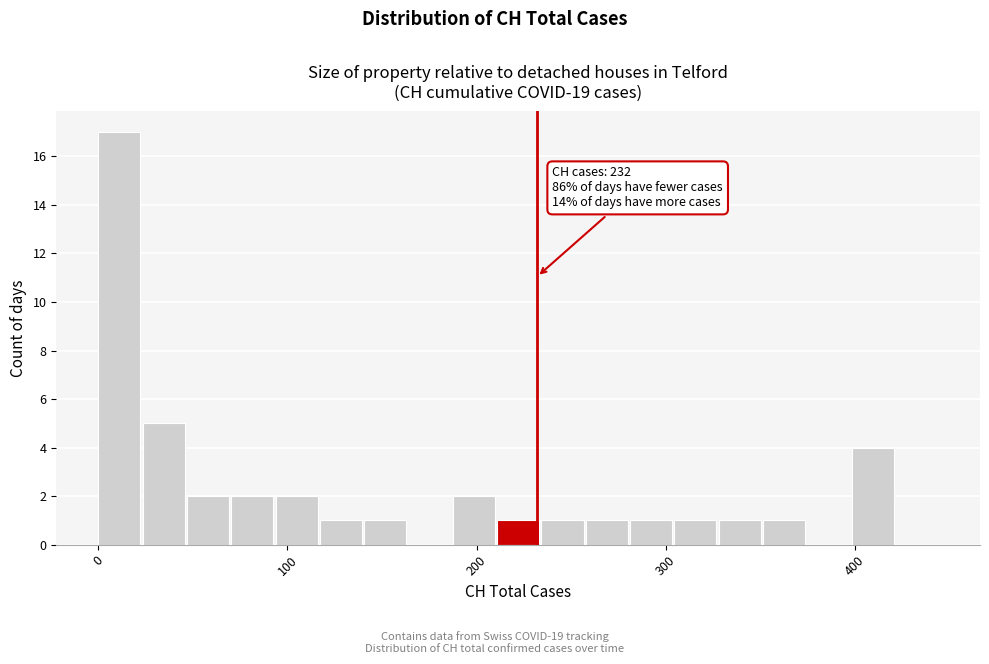

Read against the x-axis, roughly where is the centre of the tallest bar?

10